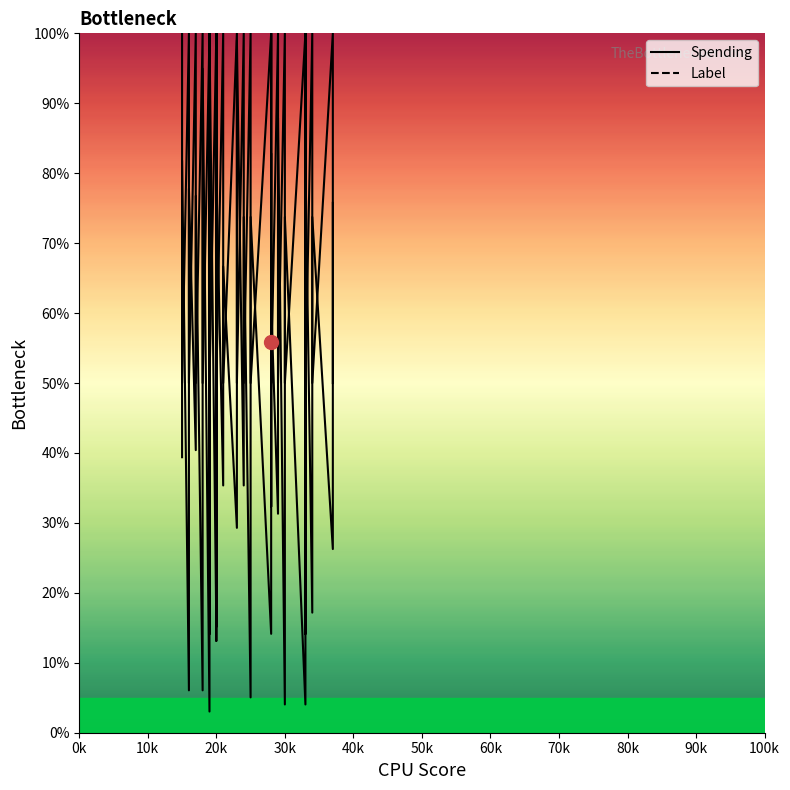

After their last crossing, which series has the higher values: Spending or Label?

Spending